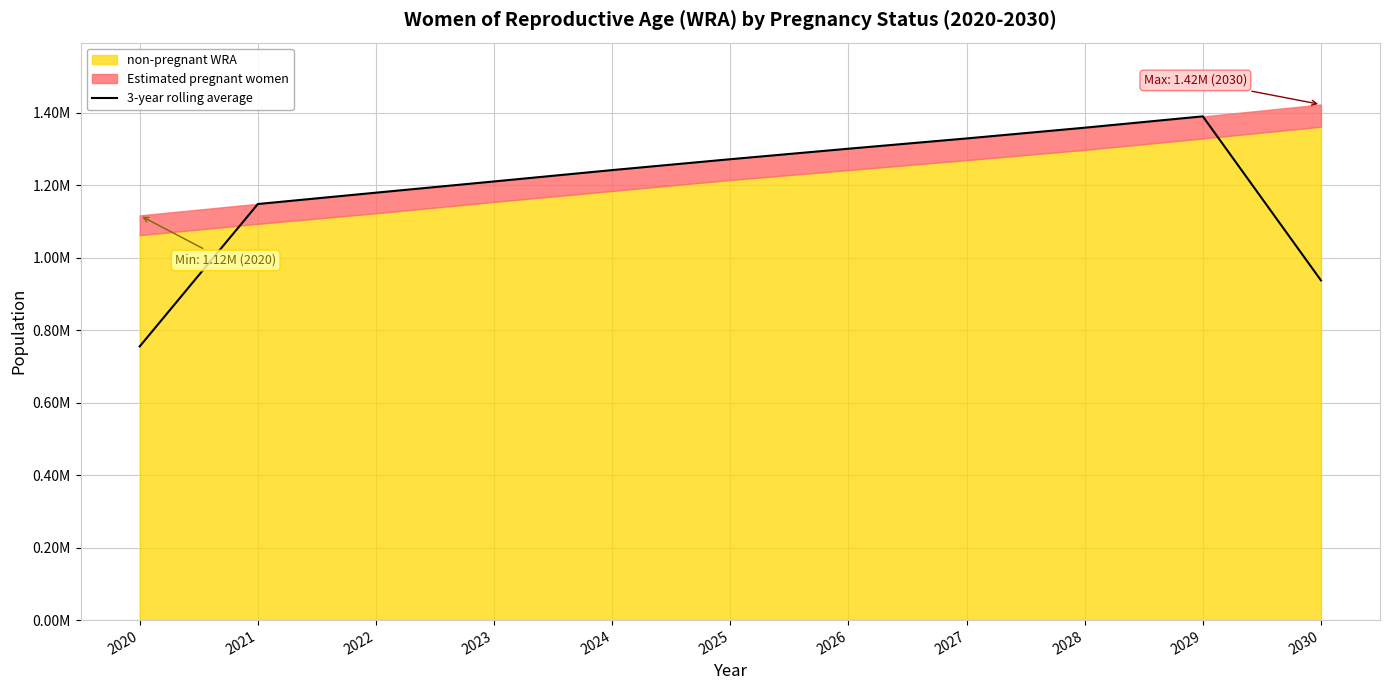

What is the greatest value displayed?

1390333.3